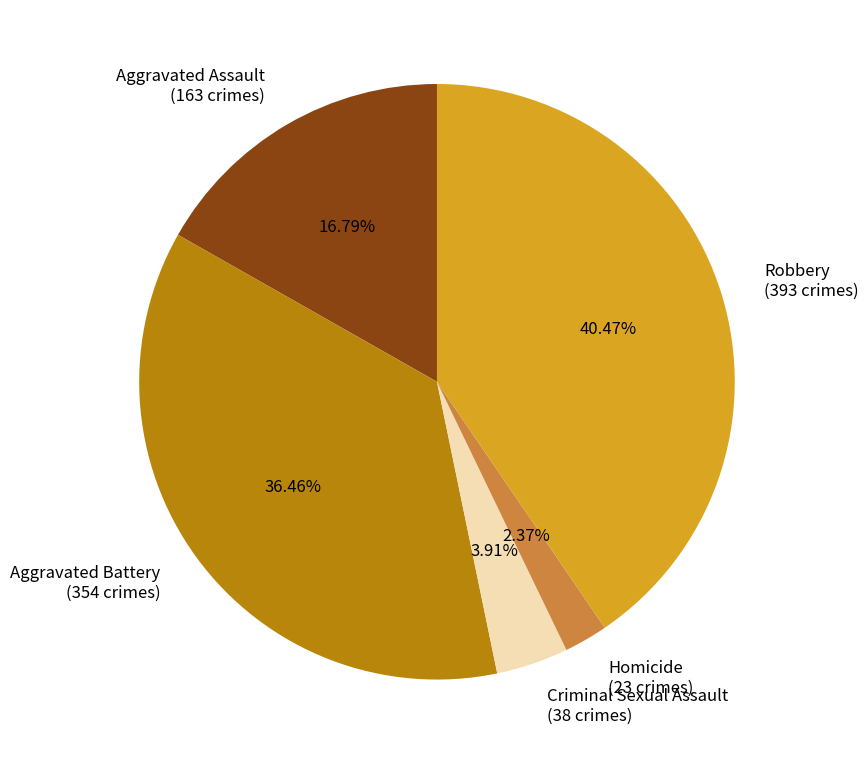

To the nearest percent, what is the difference between the Robbery and Criminal Sexual Assault slice percentages?

37%